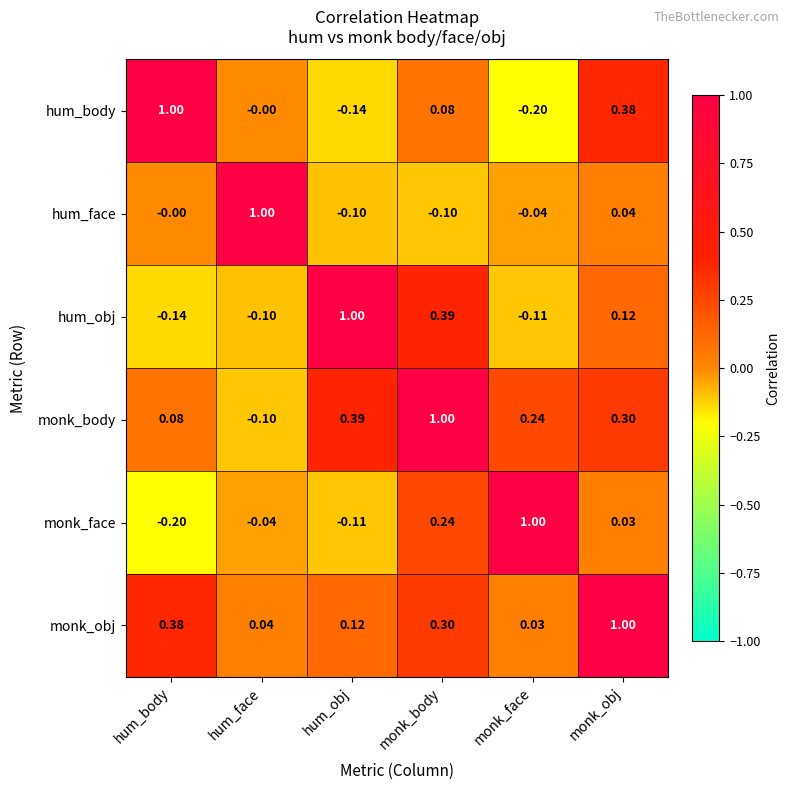

How many positive values does the monk_body series have?

5